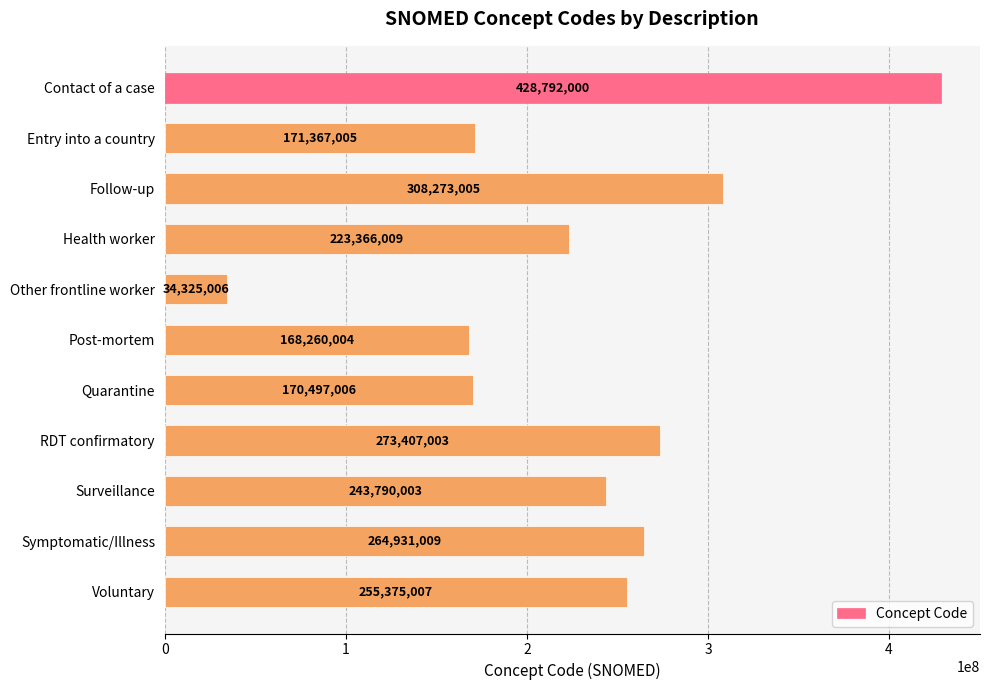

The value at Symptomatic/Illness is 405449906. True or false?

False